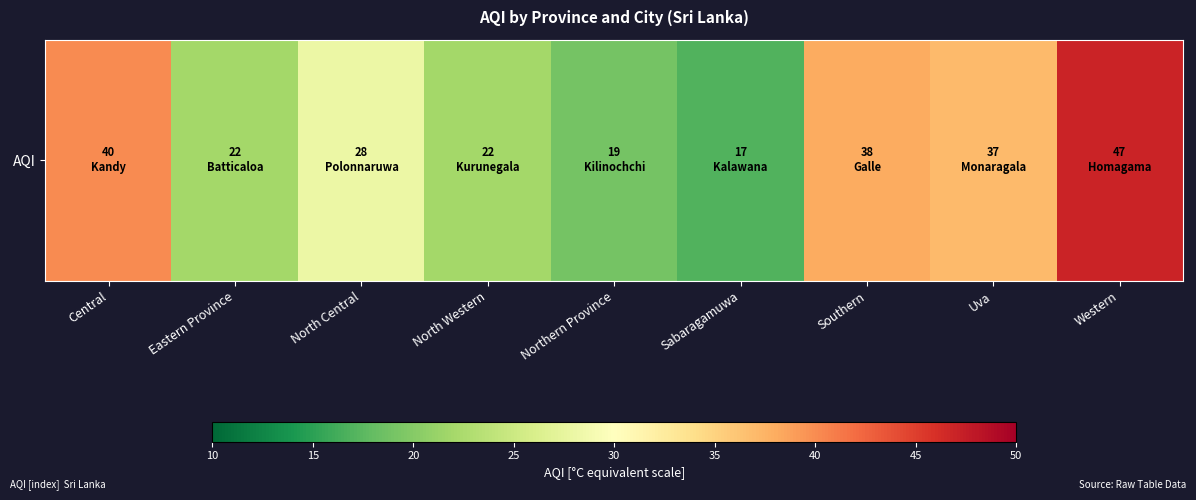

Is it true that the value at Eastern Province is 22?

True